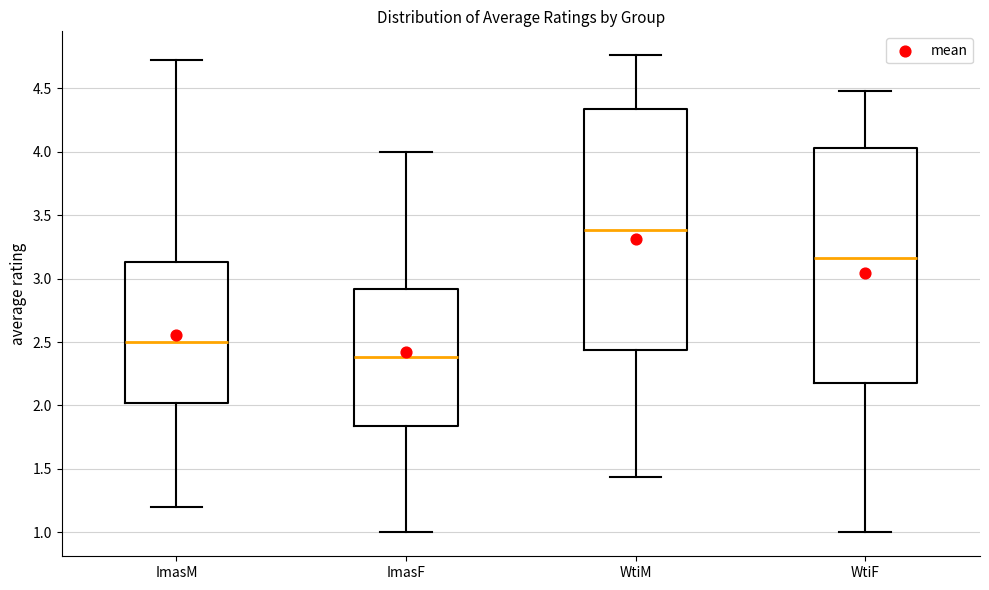

Reading left to right, transcribe this box plot: for each box, give where its median line is, the range the box spans, and where its two whiskers end, as read against the y-axis. The values are not printed on the chart, so give them approximately, as read against the axis.

ImasM: median 2.50, box 2.00 to 3.15, whiskers 1.20 to 4.70
ImasF: median 2.40, box 1.85 to 2.90, whiskers 1.00 to 4.00
WtiM: median 3.40, box 2.45 to 4.35, whiskers 1.45 to 4.75
WtiF: median 3.15, box 2.20 to 4.05, whiskers 1.00 to 4.50